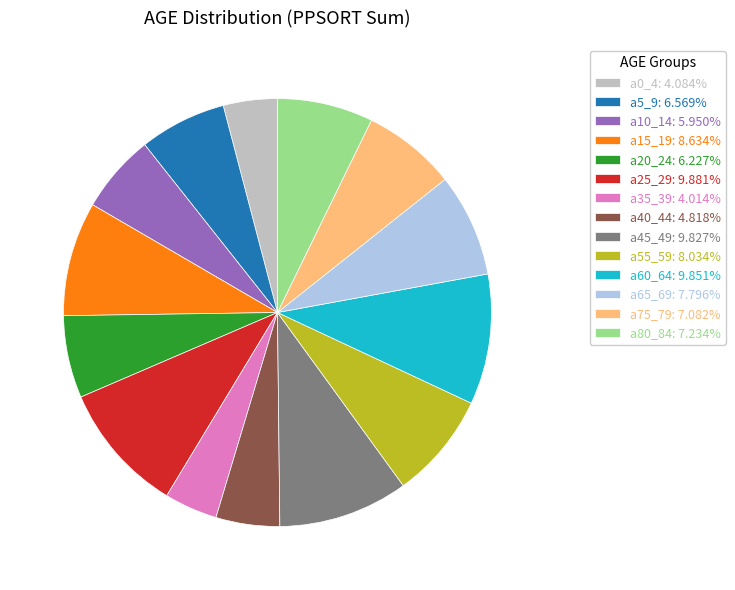

Is the sum of a15_19: 8.634% and a5_9: 6.569% greater than half?

No